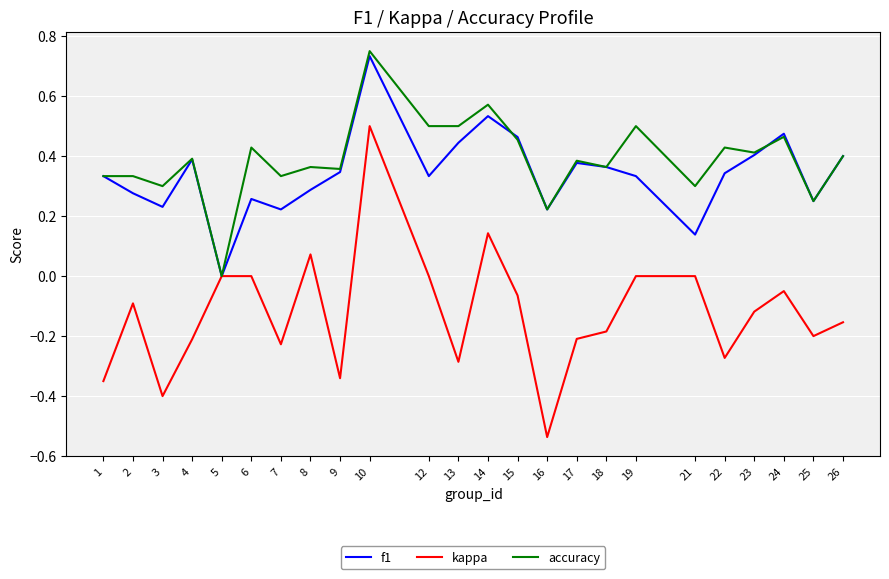

Which label corresponds to the largest value in the chart?

10